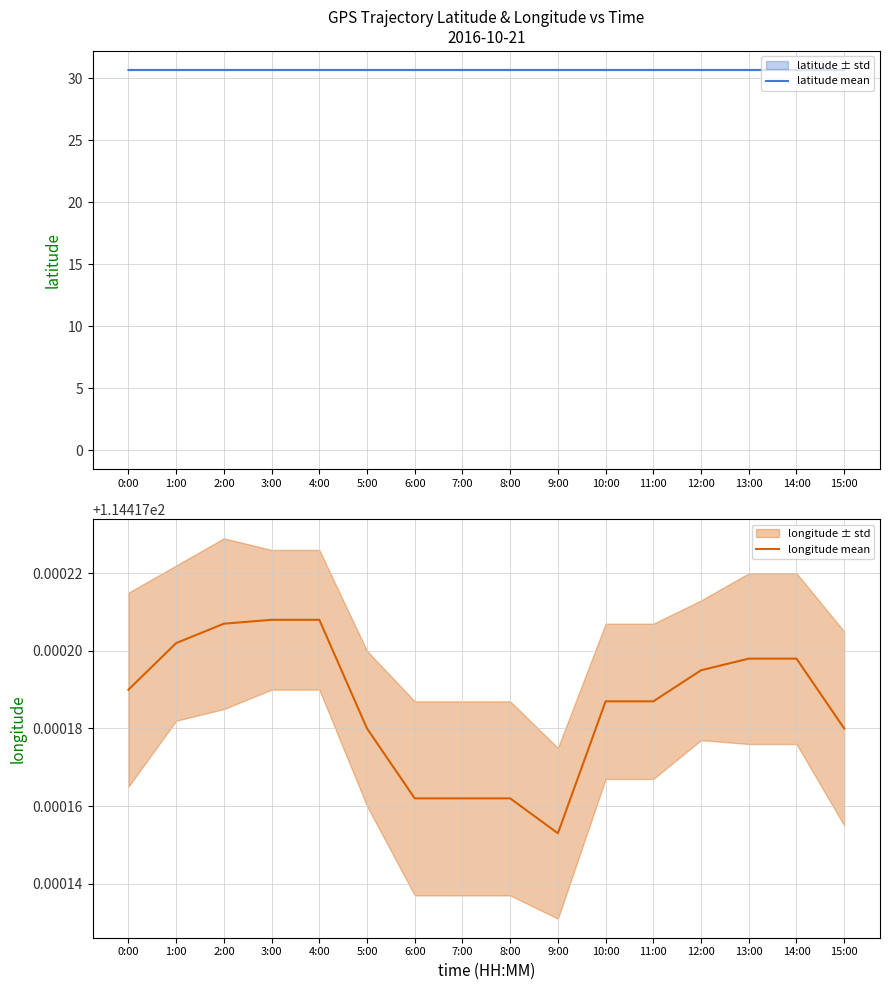

Is it true that latitude mean equals 16.0 at 11:00?

False